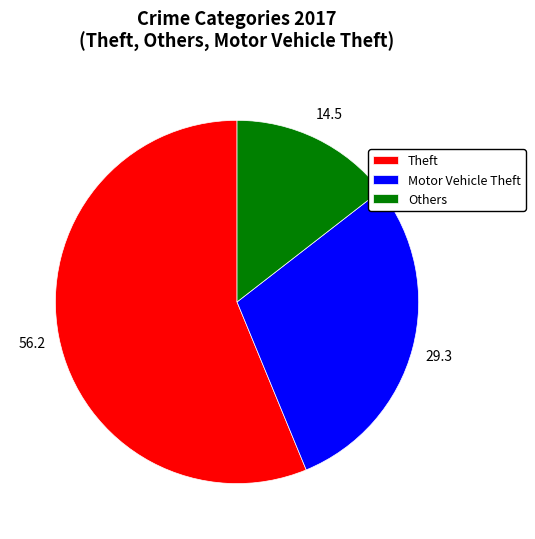

Between Others and Motor Vehicle Theft, which is larger?

Motor Vehicle Theft